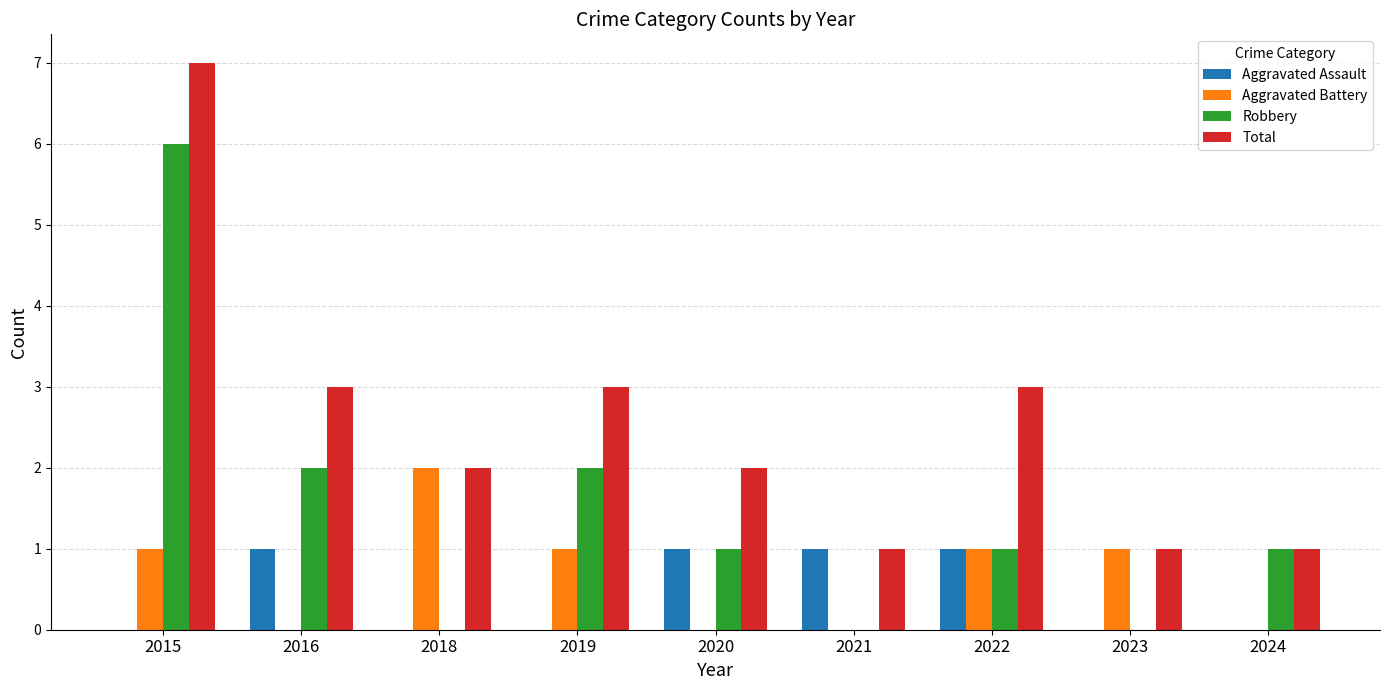

Is it true that Robbery equals 6 at 2015?

True